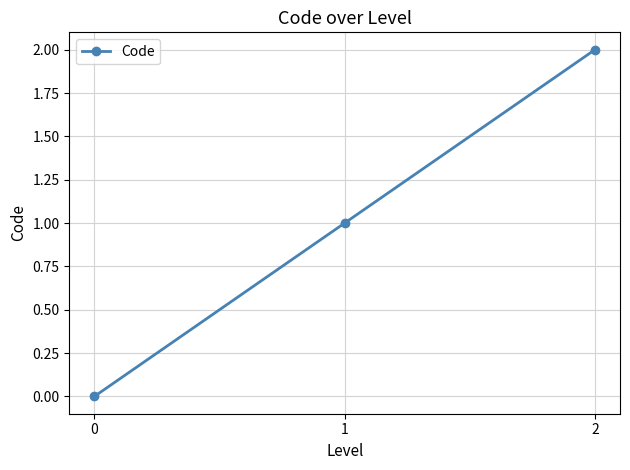

Rank the categories by value from highest to lowest.

2, 1, 0